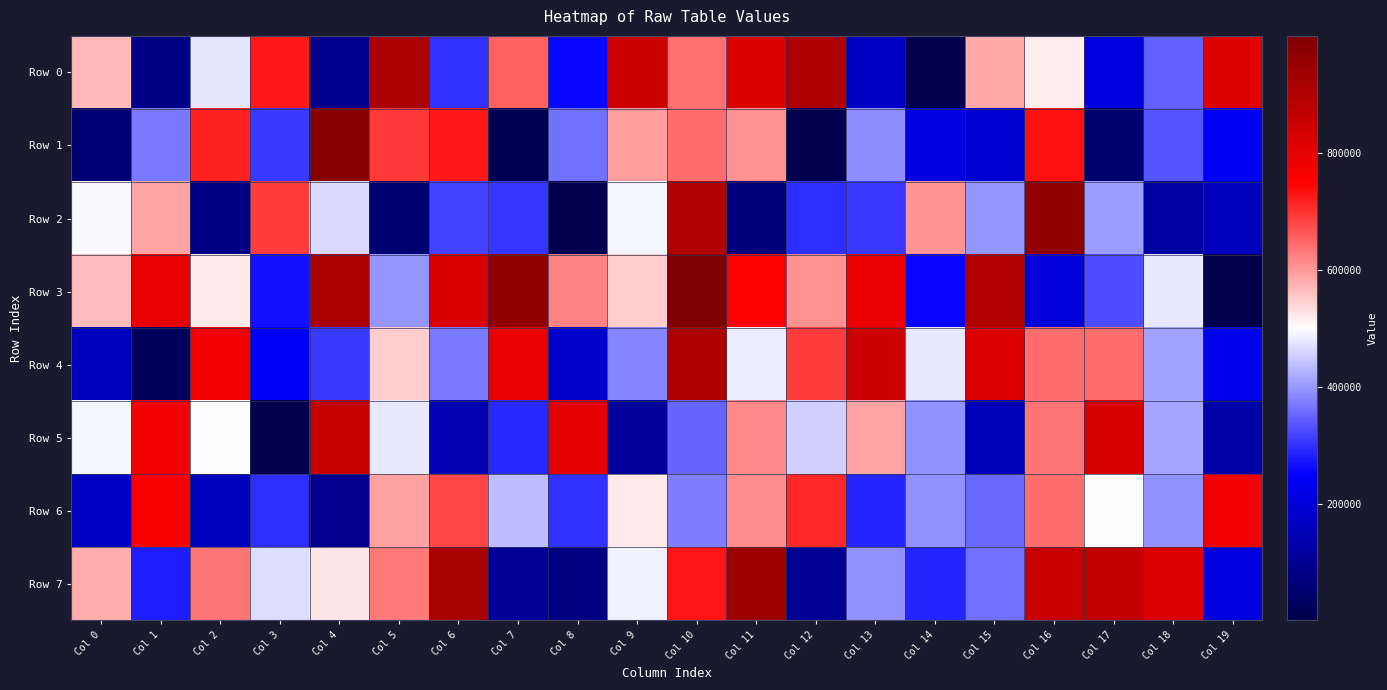

Rank the series by their maximum value, from lowest to highest.

Row 6, Row 5, Row 4, Row 0, Row 7, Row 2, Row 1, Row 3